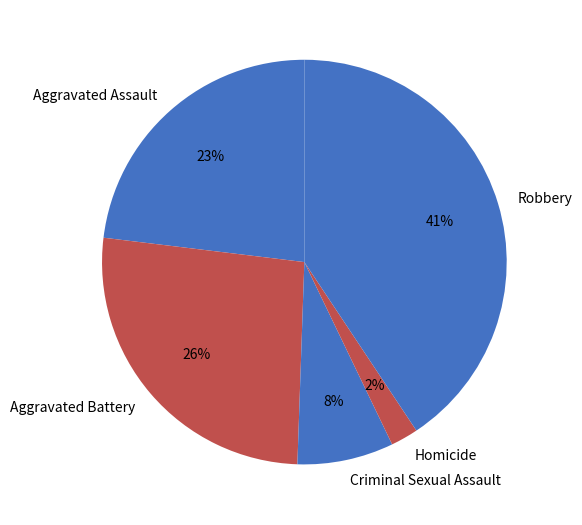

To the nearest percent, what is the difference between the Aggravated Assault and Criminal Sexual Assault slice percentages?

15%